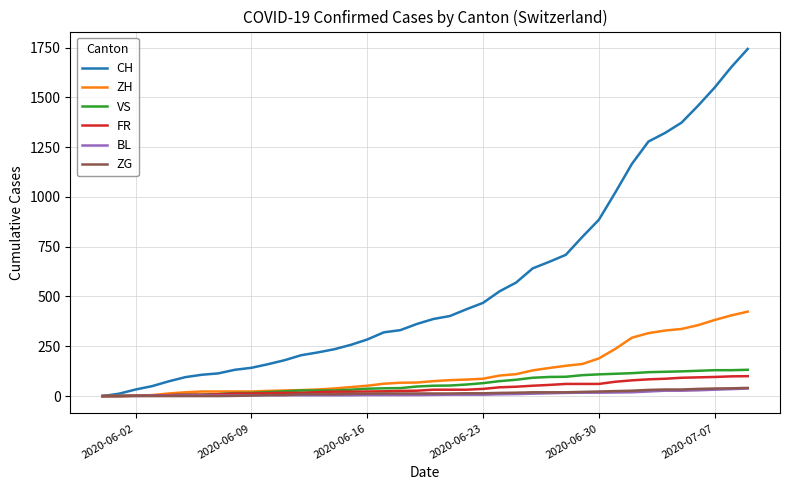

How many lines are shown in the chart?

6